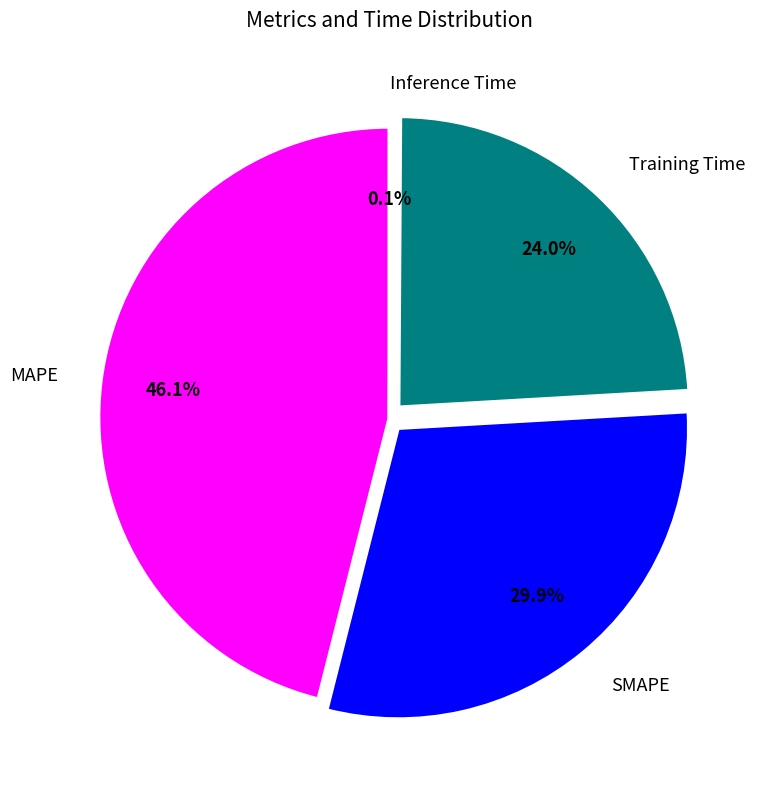

Is it true that SMAPE is 30% of the pie?

True